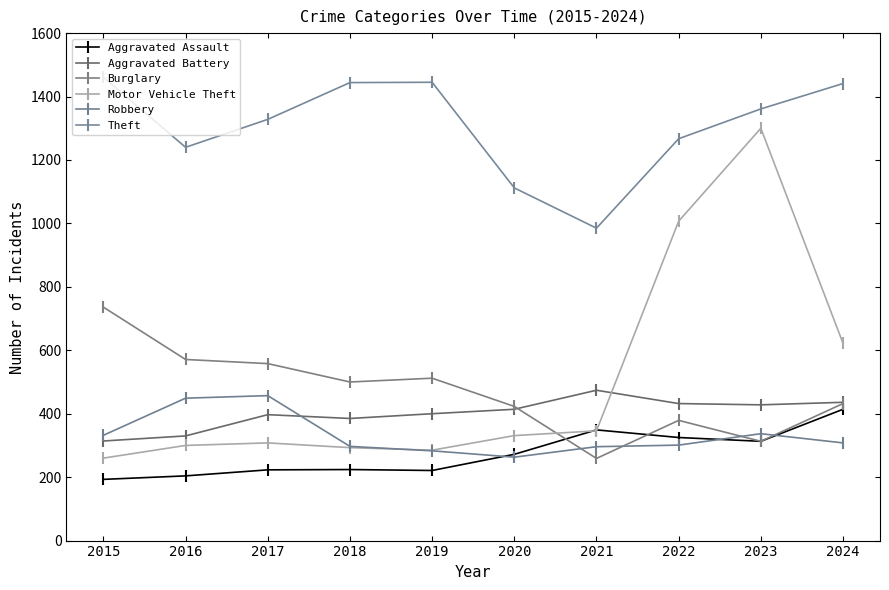

Where does the Aggravated Assault series first go above 272?

2021